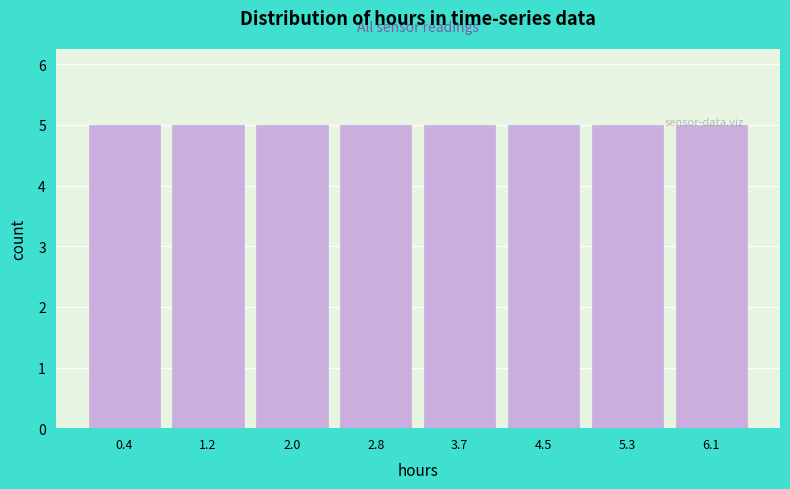

How tall is the bar that spans 2.4 to 3.3 on the x-axis? Neither the bar edges nor the heights are printed on the chart, so give them approximately, as read against the axes.

5